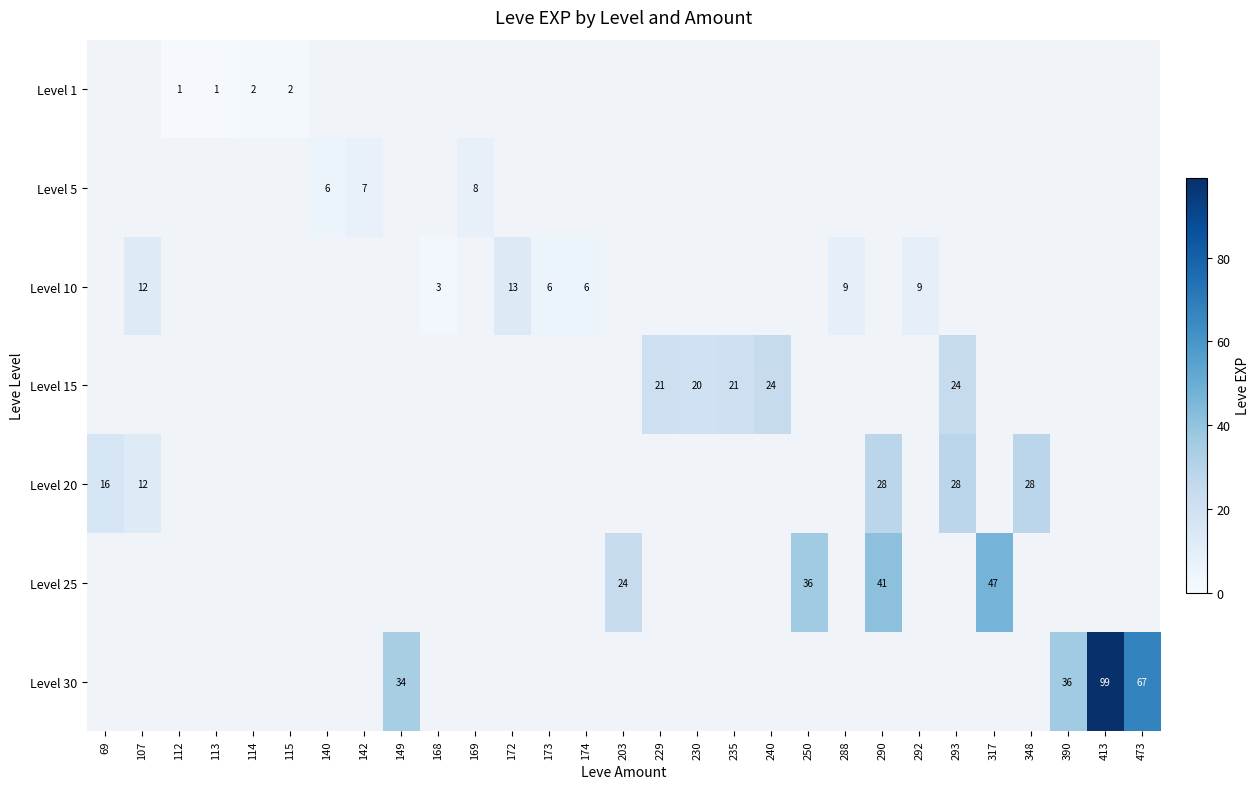

The value of Level 20 at 69 is 16. True or false?

True